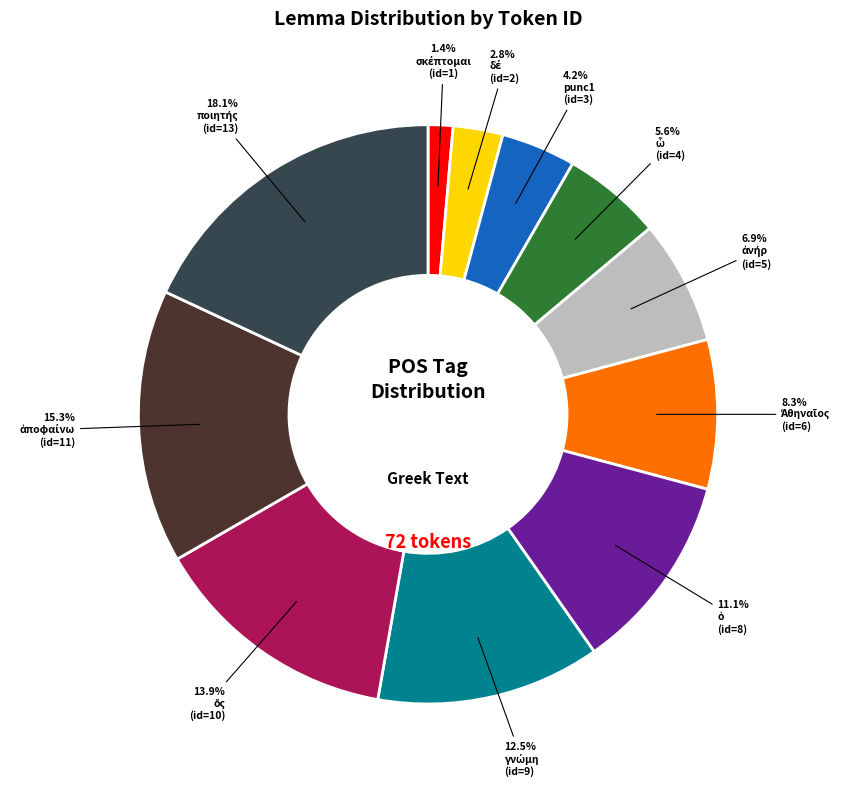

What portion of the pie excludes punc1?

95.8%